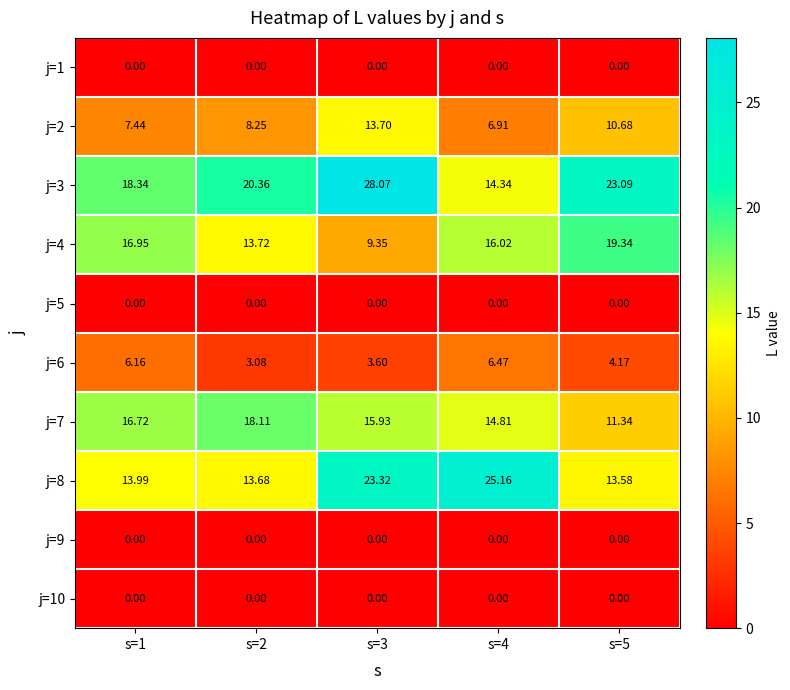

Is the value of j=1 at s=5 greater than the value of j=4 at s=4?

No